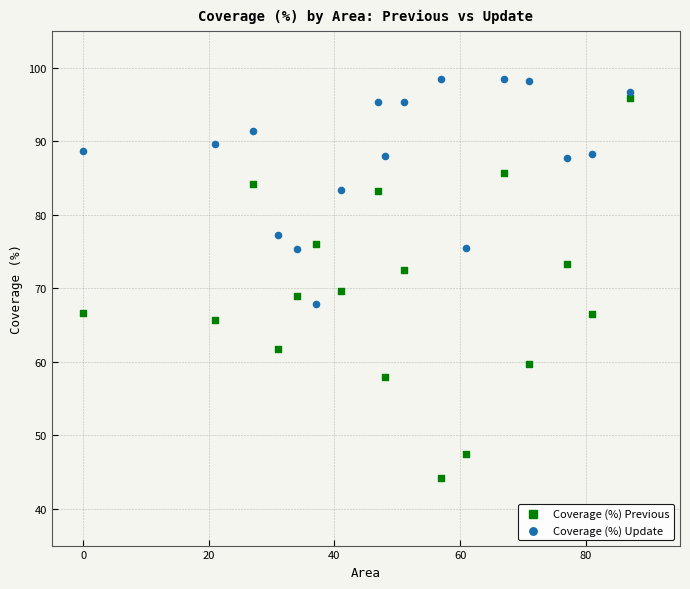

Which series has the largest Y range (max minus min)?

Coverage (%) Previous